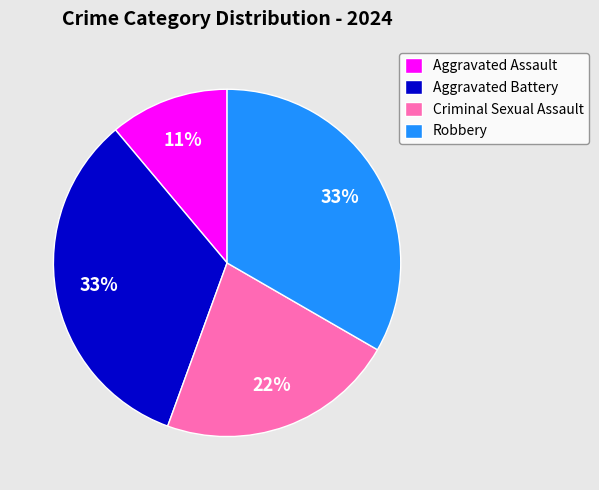

Is it true that Robbery is 33% of the pie?

True